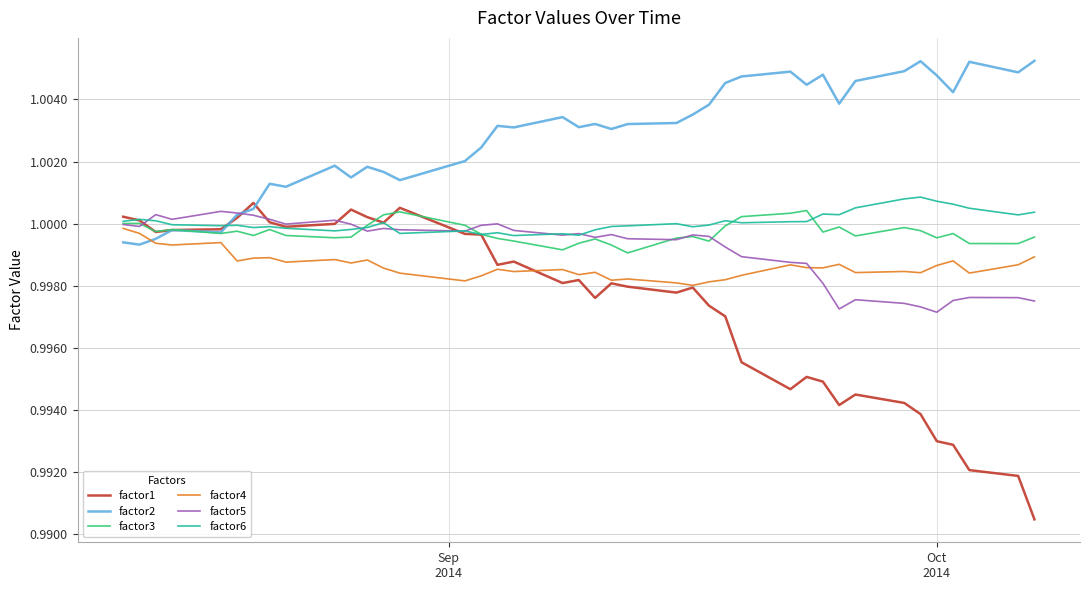

Which series has the largest total across all categories?

factor2